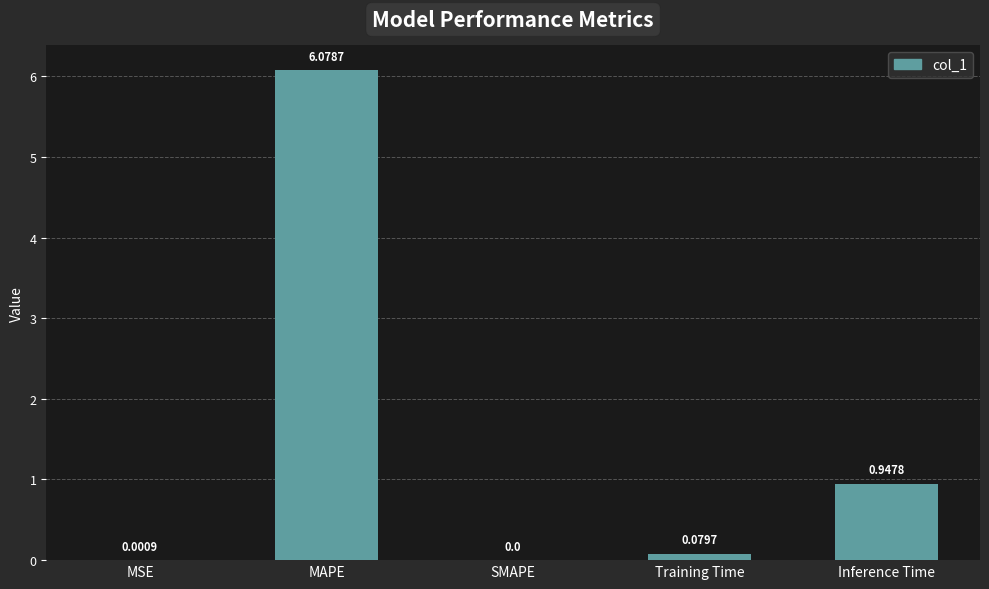

What is the sum of all values?

7.1